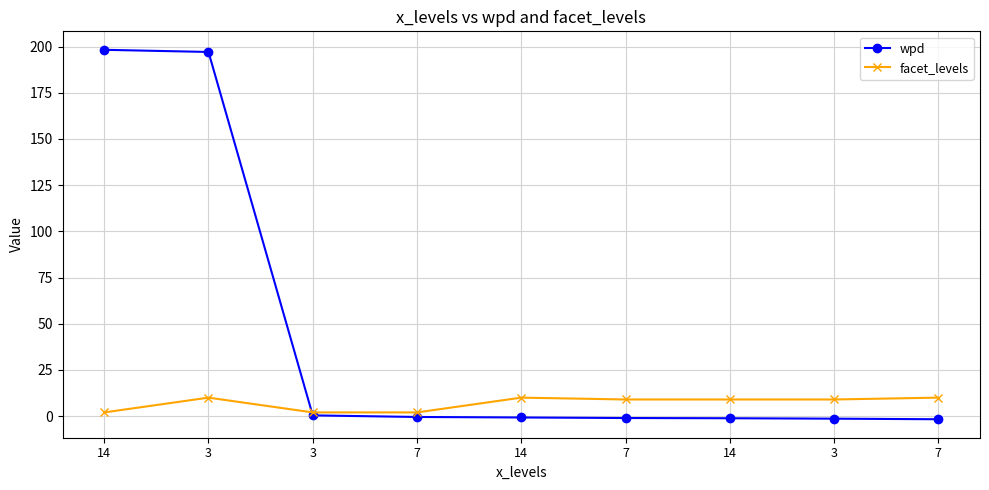

How many data points does each series have?

9